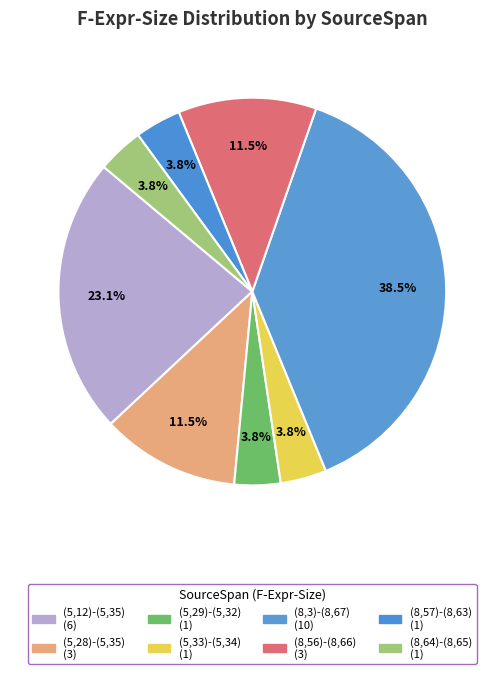

Does any single category account for the majority?

No